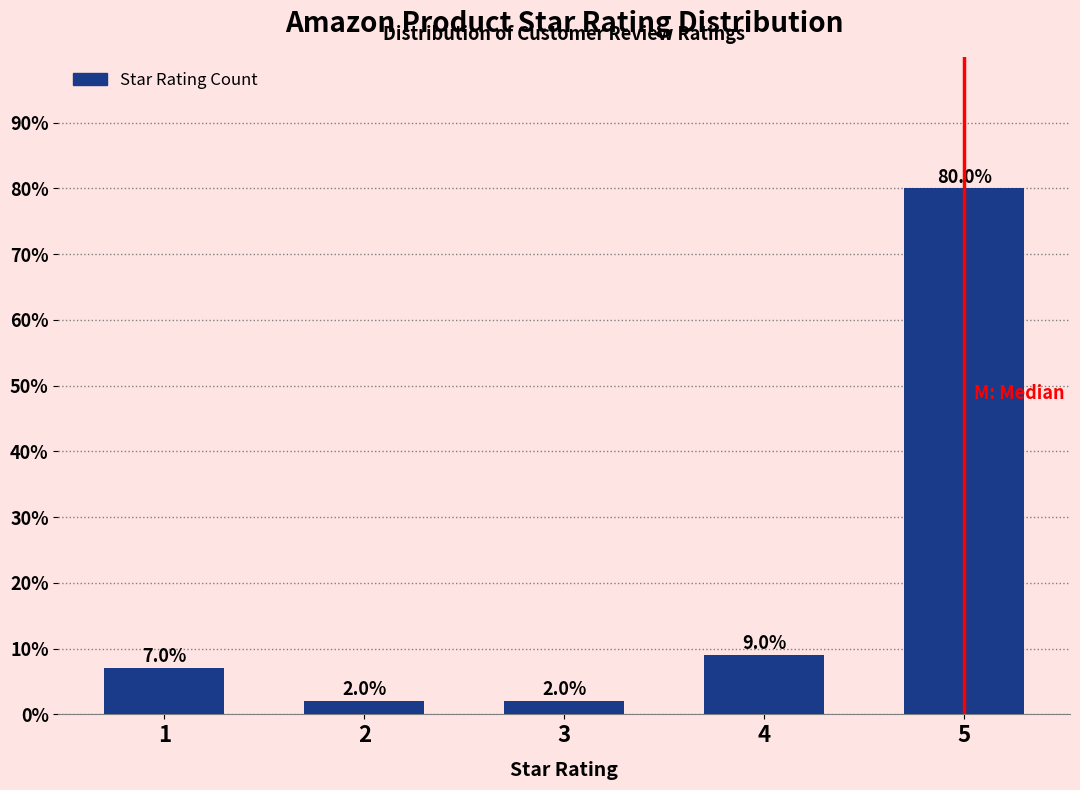

Reading left to right, list all the values displayed in this chart.

7.0	2.0	2.0	9.0	80.0